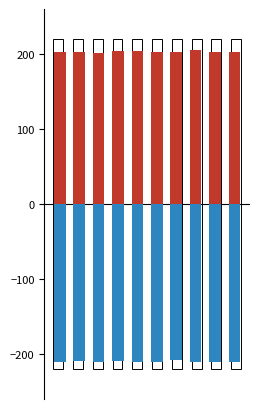

List the series in order of their peak value, highest first.

S0_pos, S1_neg